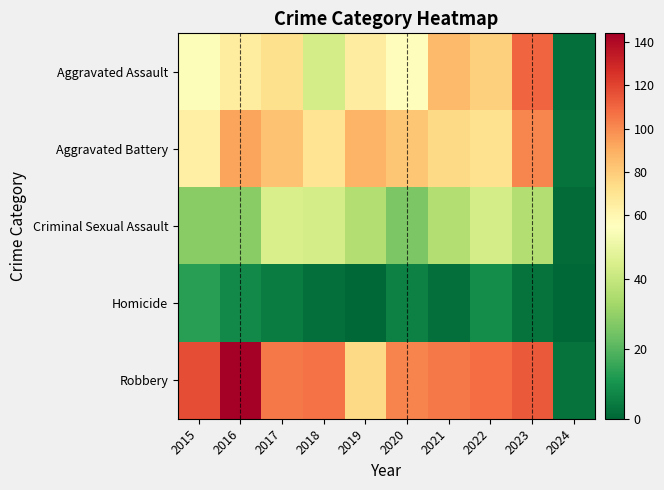

Reading left to right, what are all the values shown in this chart?

Aggravated Assault: 2015=54	2016=66	2017=72	2018=43	2019=65	2020=56	2021=86	2022=78	2023=110	2024=2
Aggravated Battery: 2015=64	2016=93	2017=83	2018=70	2019=88	2020=82	2021=75	2022=71	2023=101	2024=3
Criminal Sexual Assault: 2015=28	2016=28	2017=44	2018=43	2019=36	2020=26	2021=36	2022=43	2023=36	2024=1
Homicide: 2015=13	2016=8	2017=5	2018=2	2019=0	2020=6	2021=2	2022=9	2023=3	2024=0
Robbery: 2015=117	2016=144	2017=105	2018=107	2019=75	2020=102	2021=105	2022=108	2023=114	2024=3